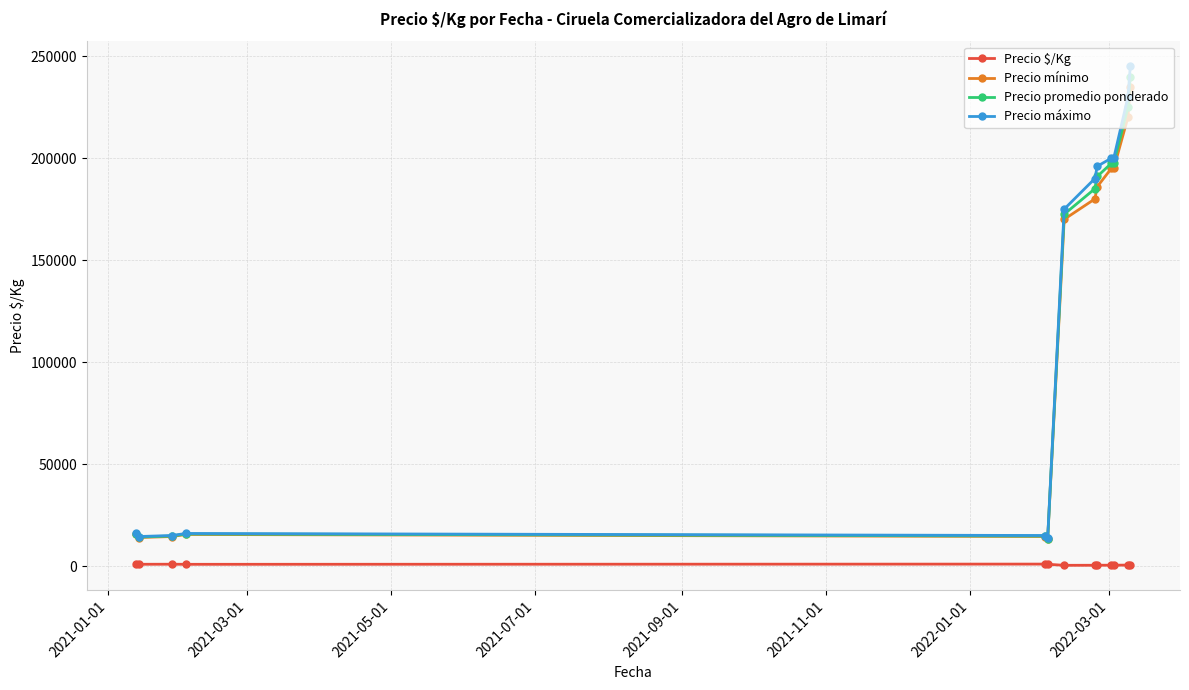

True or false: Precio $/Kg and Precio máximo intersect in this chart.

False